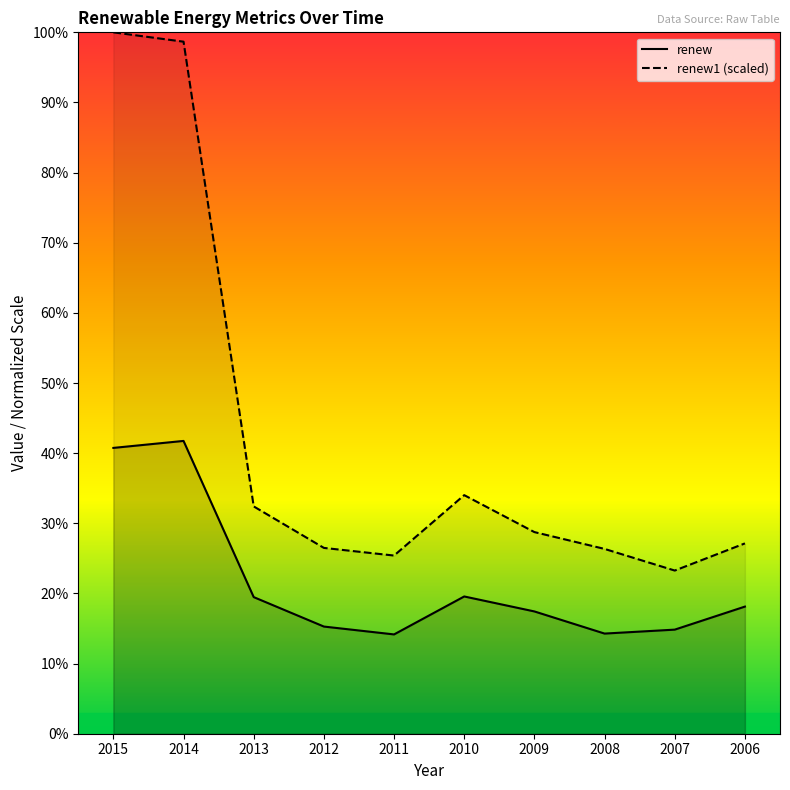

What are all the series names shown in the legend?

renew, renew1 (scaled)